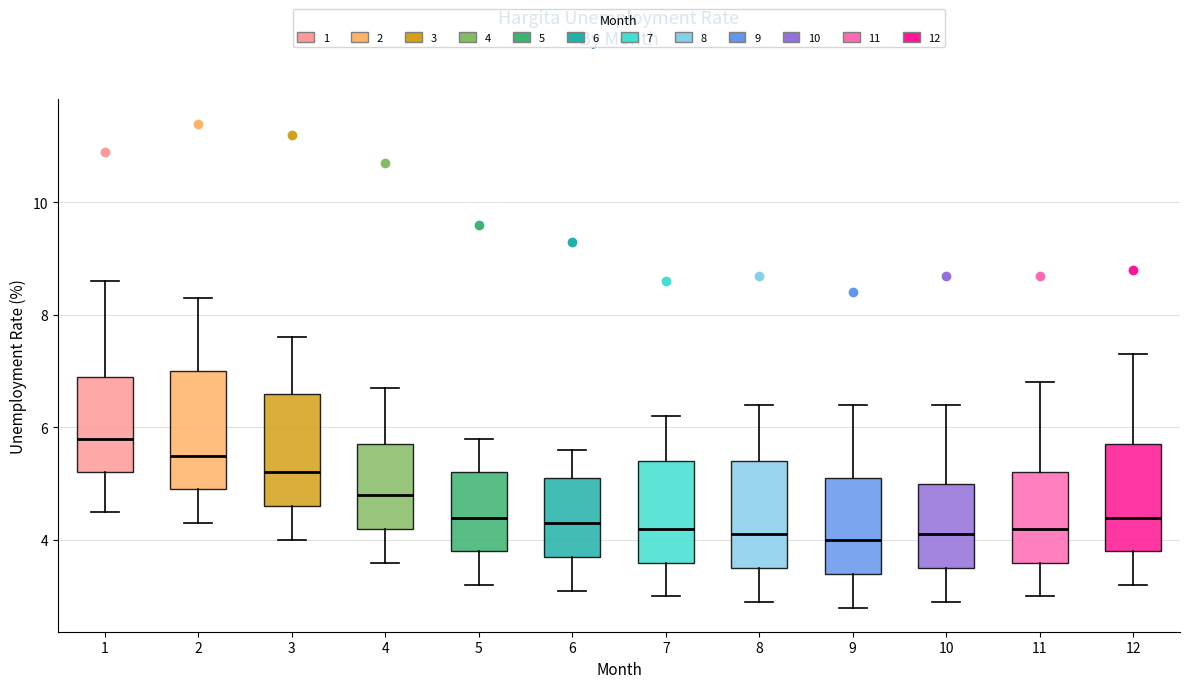

Reading left to right, read every box against the y-axis: the position of its median line, the range the box covers, and the ends of its whiskers. The values are not printed on the chart, so give them approximately, as read against the axis.

1: median 5.8, box 5.2 to 7.0, whiskers 4.6 to 8.6
2: median 5.6, box 5.0 to 7.0, whiskers 4.4 to 8.4
3: median 5.2, box 4.6 to 6.6, whiskers 4.0 to 7.6
4: median 4.8, box 4.2 to 5.8, whiskers 3.6 to 6.8
5: median 4.4, box 3.8 to 5.2, whiskers 3.2 to 5.8
6: median 4.4, box 3.8 to 5.2, whiskers 3.2 to 5.6
7: median 4.2, box 3.6 to 5.4, whiskers 3.0 to 6.2
8: median 4.2, box 3.6 to 5.4, whiskers 3.0 to 6.4
9: median 4.0, box 3.4 to 5.2, whiskers 2.8 to 6.4
10: median 4.2, box 3.6 to 5.0, whiskers 3.0 to 6.4
11: median 4.2, box 3.6 to 5.2, whiskers 3.0 to 6.8
12: median 4.4, box 3.8 to 5.8, whiskers 3.2 to 7.4